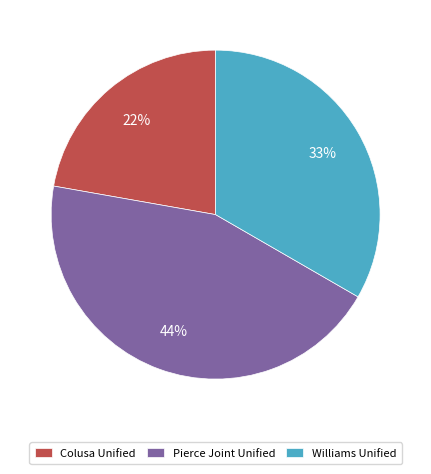

Which category has the biggest portion of the pie?

Pierce Joint Unified